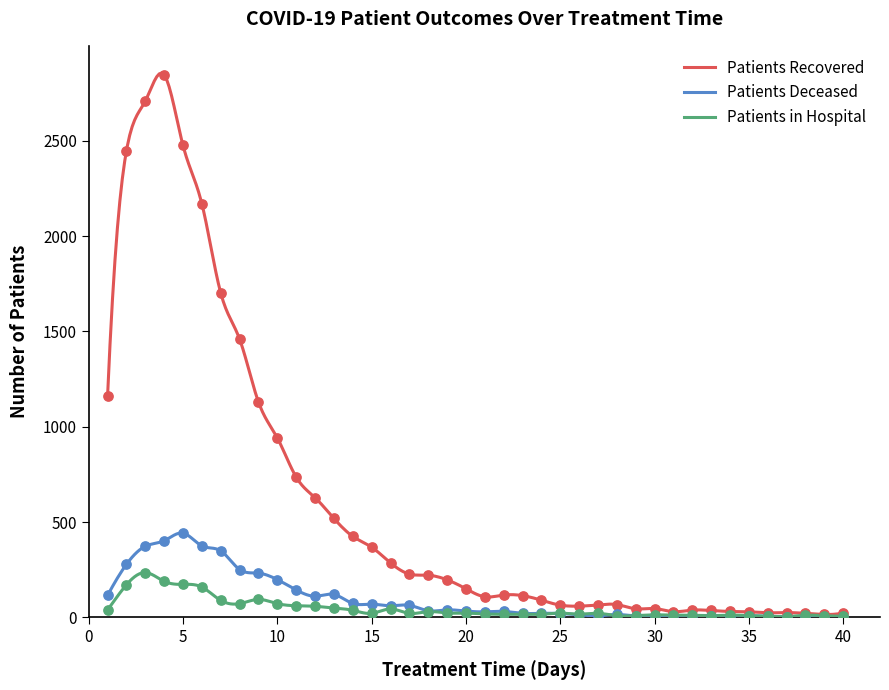

At which category is the sum across all series the highest?

4